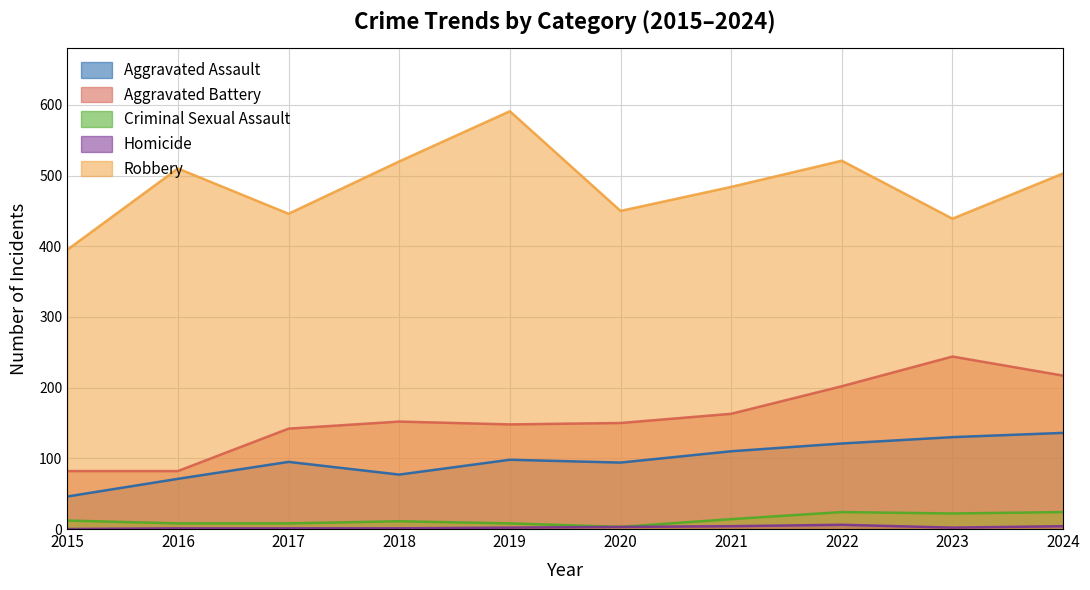

Reading left to right, extract all data points from this chart.

Aggravated Assault: 2015=46	2016=71	2017=95	2018=77	2019=98	2020=94	2021=110	2022=121	2023=130	2024=136
Aggravated Battery: 2015=82	2016=82	2017=142	2018=152	2019=148	2020=150	2021=163	2022=202	2023=244	2024=217
Criminal Sexual Assault: 2015=12	2016=8	2017=8	2018=11	2019=8	2020=3	2021=14	2022=24	2023=22	2024=24
Homicide: 2015=0	2016=1	2017=1	2018=1	2019=2	2020=3	2021=4	2022=6	2023=2	2024=4
Robbery: 2015=395	2016=510	2017=446	2018=520	2019=591	2020=450	2021=484	2022=521	2023=439	2024=503